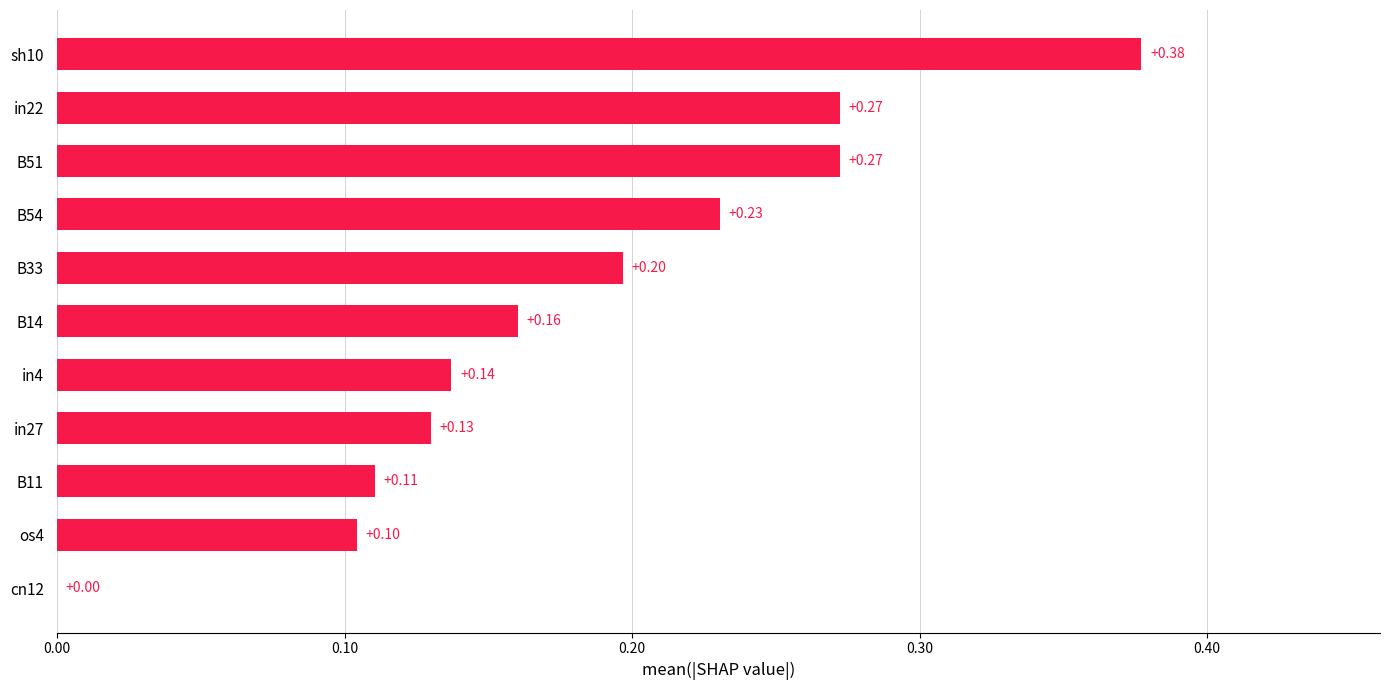

What is the change in value from in22 to sh10?

+0.1